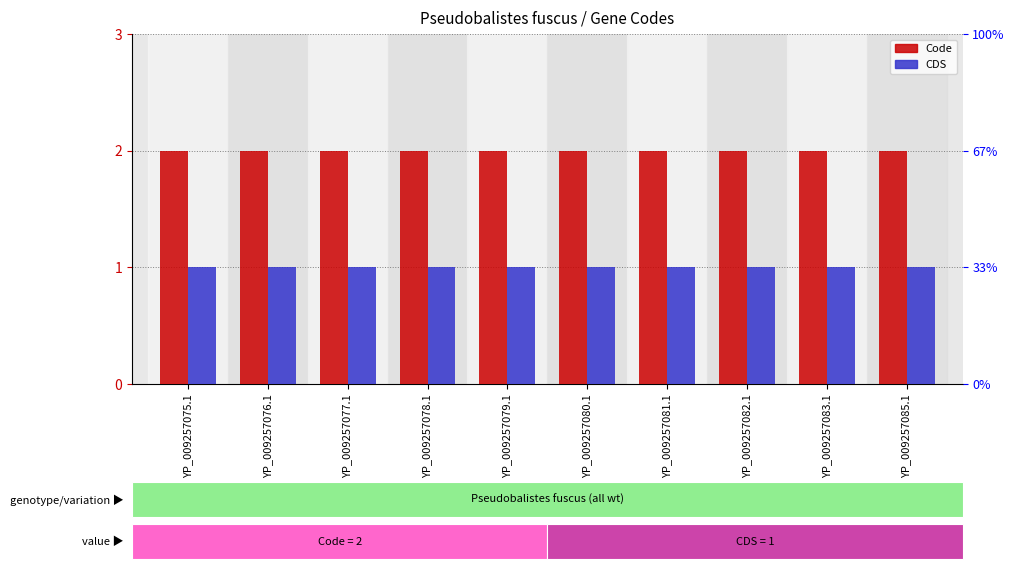

Where is CDS nearest to the value 1?

YP_009257075.1